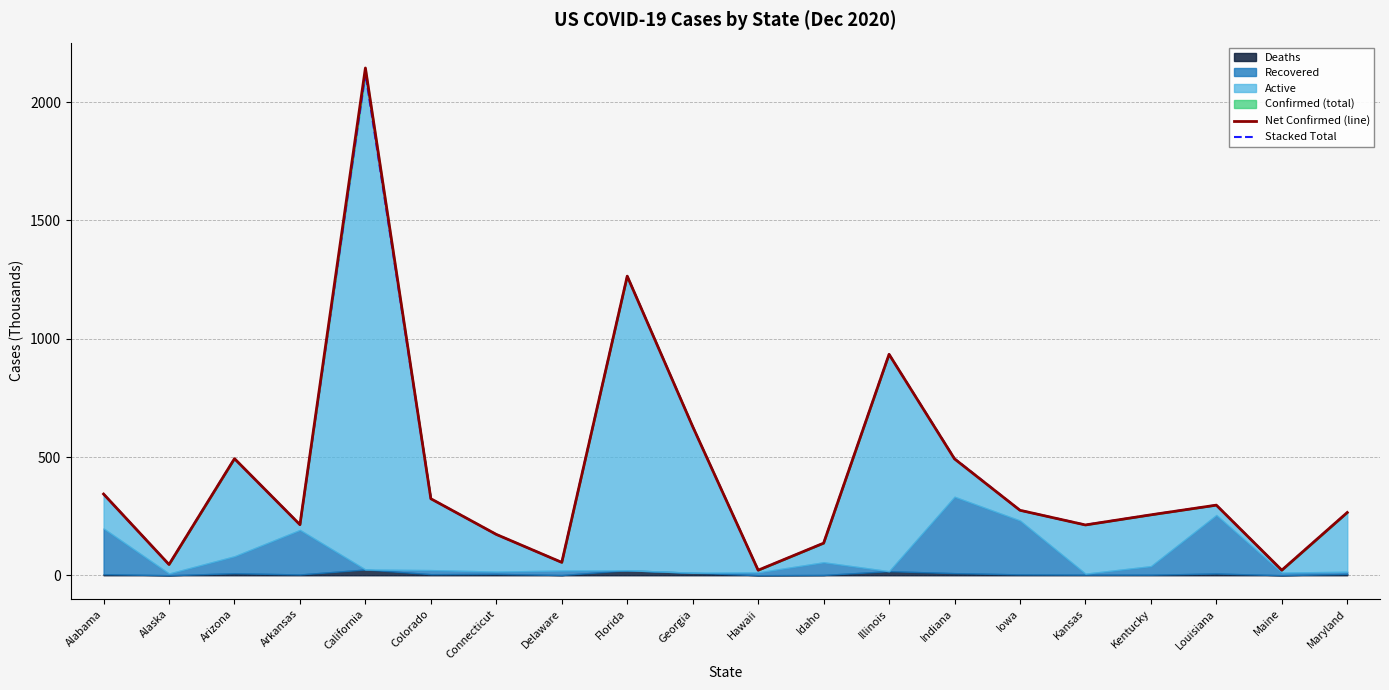

What is the difference between the maximum and minimum values in the Net Confirmed (line) series?

2123.2